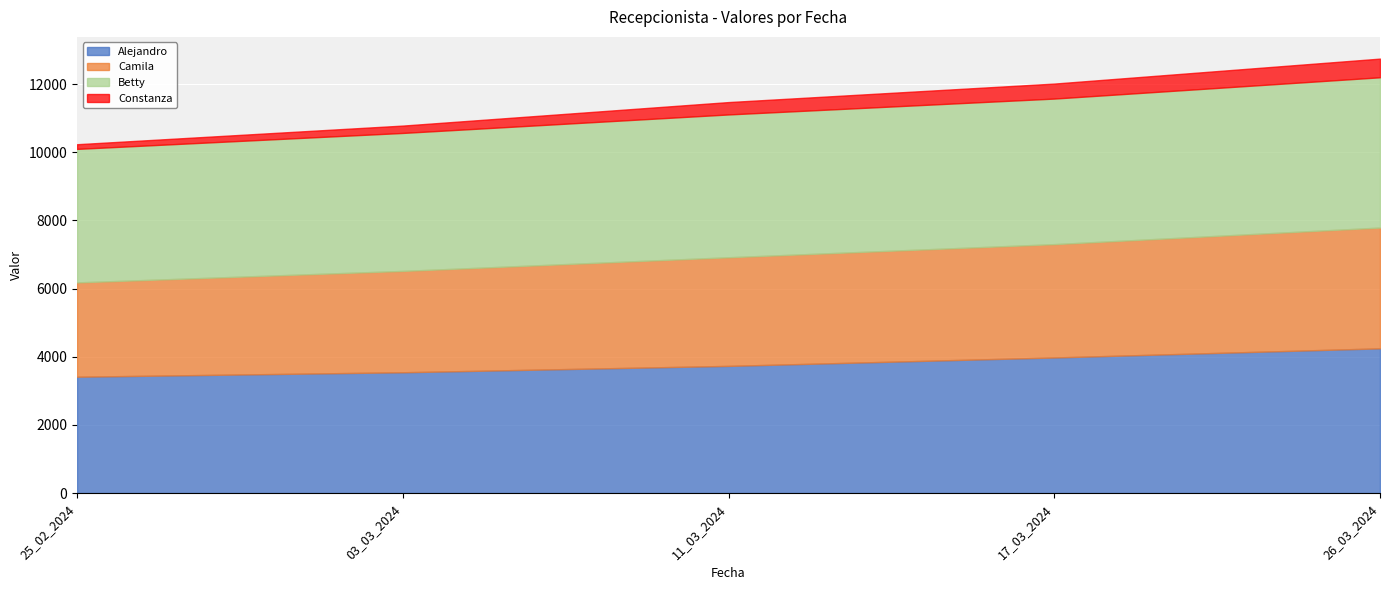

Which series has the largest total across all categories?

Betty